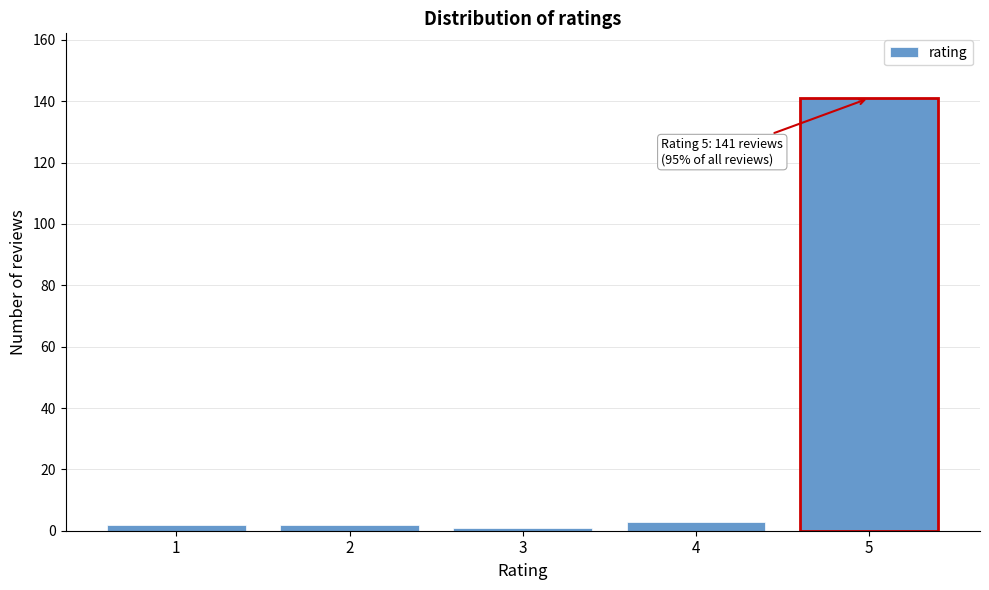

Reading left to right, list all the values displayed in this chart.

1=2	2=2	3=1	4=3	5=141